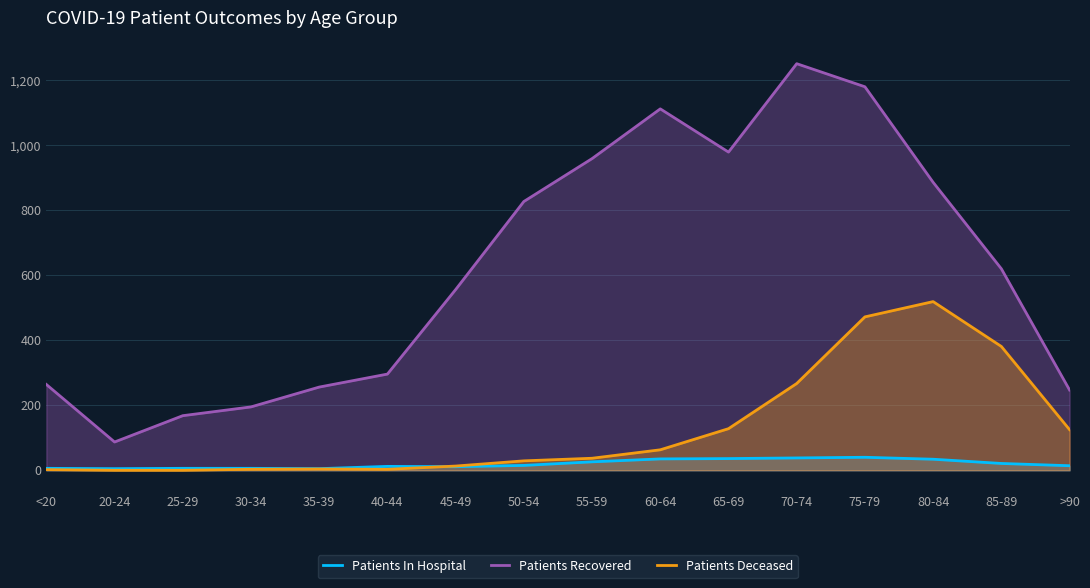

What is the difference between the Patients Deceased values at 40-44 and 85-89?

378